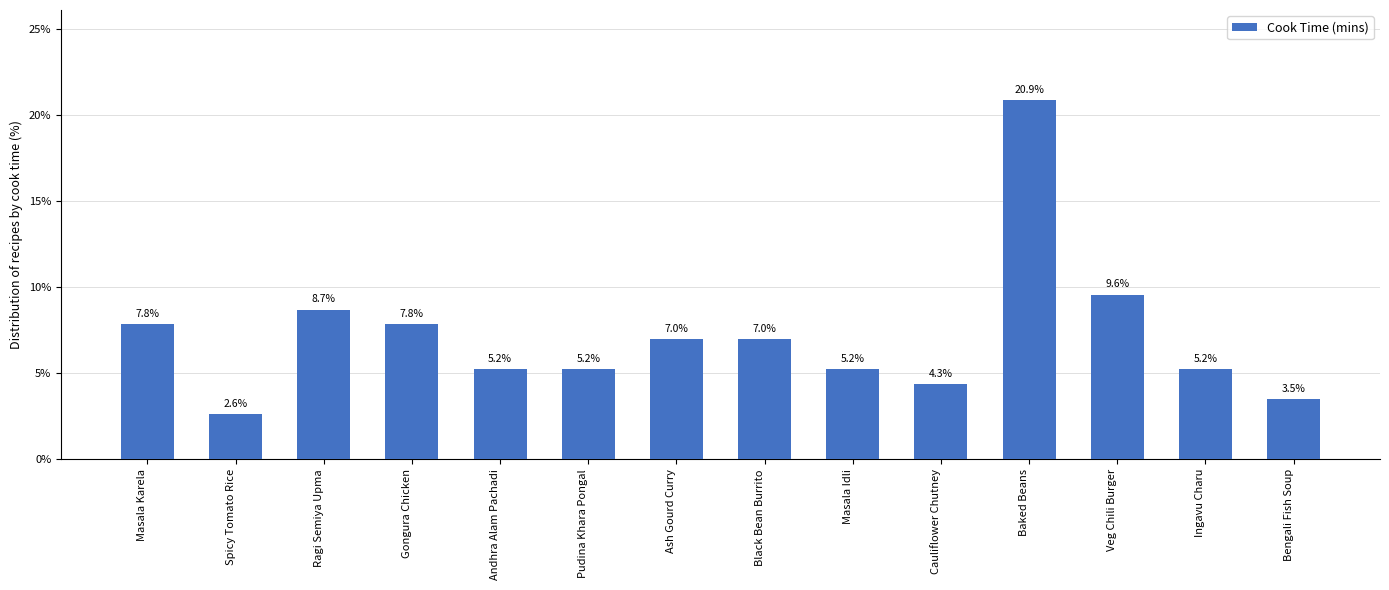

Does the chart contain any negative values?

No